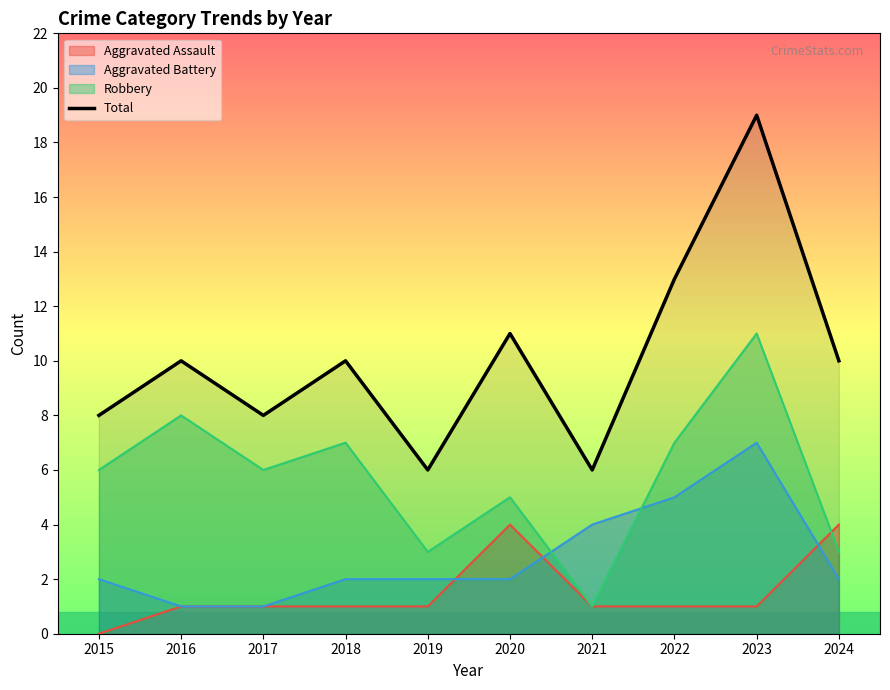

List the labels in order of value, largest first.

2023, 2022, 2020, 2016, 2018, 2024, 2015, 2017, 2019, 2021